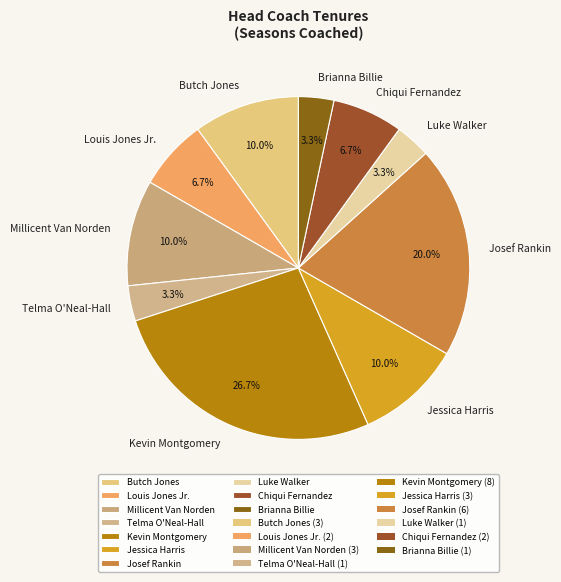

What is the ratio of the value at Luke Walker to the value at Telma O'Neal-Hall?

1.0